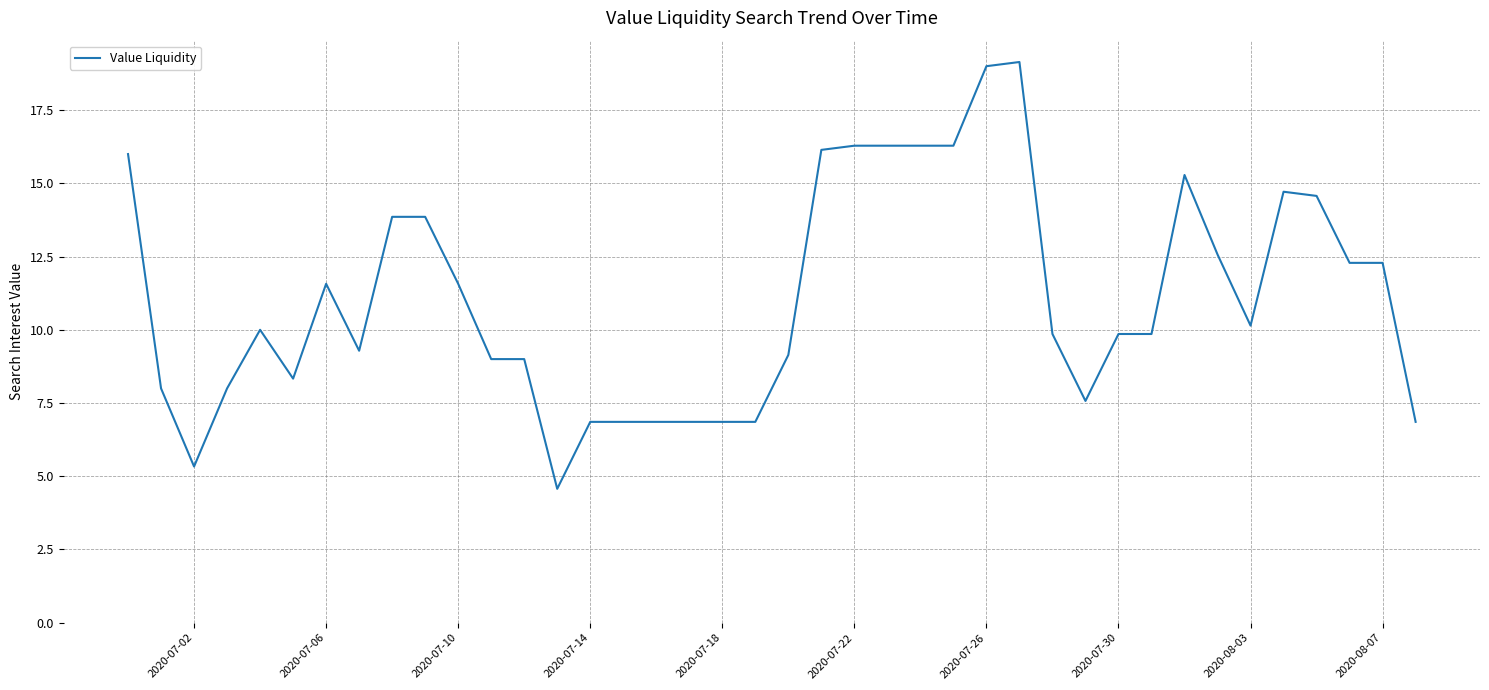

What is the difference between the maximum and minimum values?

14.6